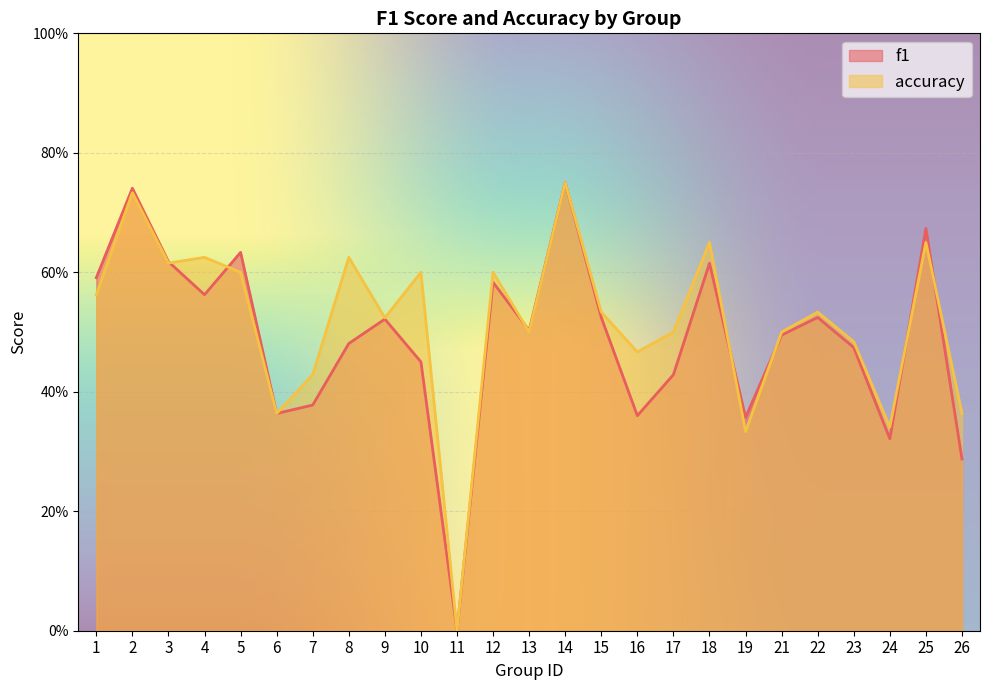

List the labels in order of f1 value, smallest first.

11, 26, 24, 19, 16, 6, 7, 17, 10, 23, 8, 21, 13, 9, 15, 22, 4, 12, 1, 18, 3, 5, 25, 2, 14